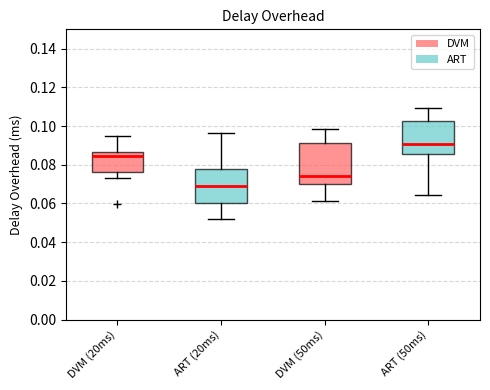

Reading left to right, transcribe this box plot: for each box, give where its median line is, the range the box spans, and where its two whiskers end, as read against the y-axis. The values are not printed on the chart, so give them approximately, as read against the axis.

DVM (20ms): median 0.084, box 0.076 to 0.086, whiskers 0.074 to 0.094
ART (20ms): median 0.068, box 0.060 to 0.078, whiskers 0.052 to 0.096
DVM (50ms): median 0.074, box 0.070 to 0.092, whiskers 0.062 to 0.098
ART (50ms): median 0.090, box 0.086 to 0.102, whiskers 0.064 to 0.110